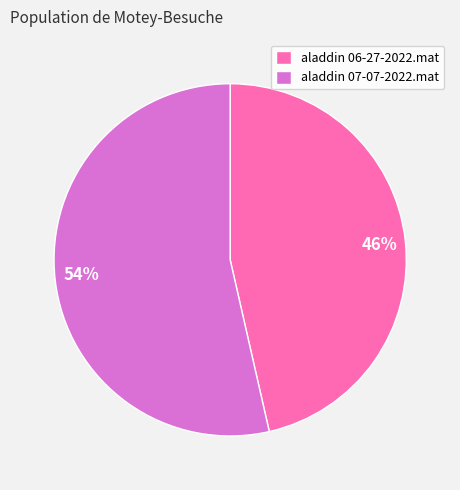

Combined, do aladdin 07-07-2022.mat and aladdin 06-27-2022.mat account for over 50%?

Yes